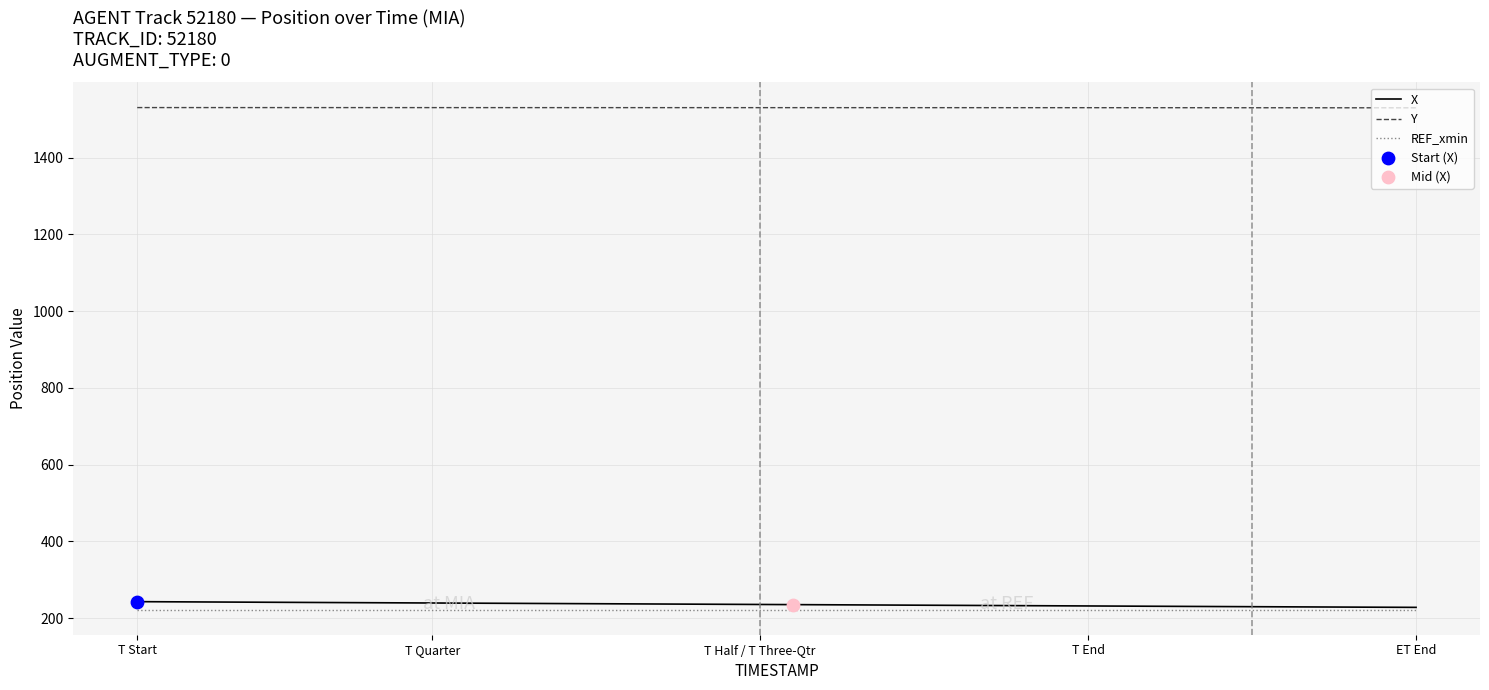

True or false: Y and X cross at least once.

False